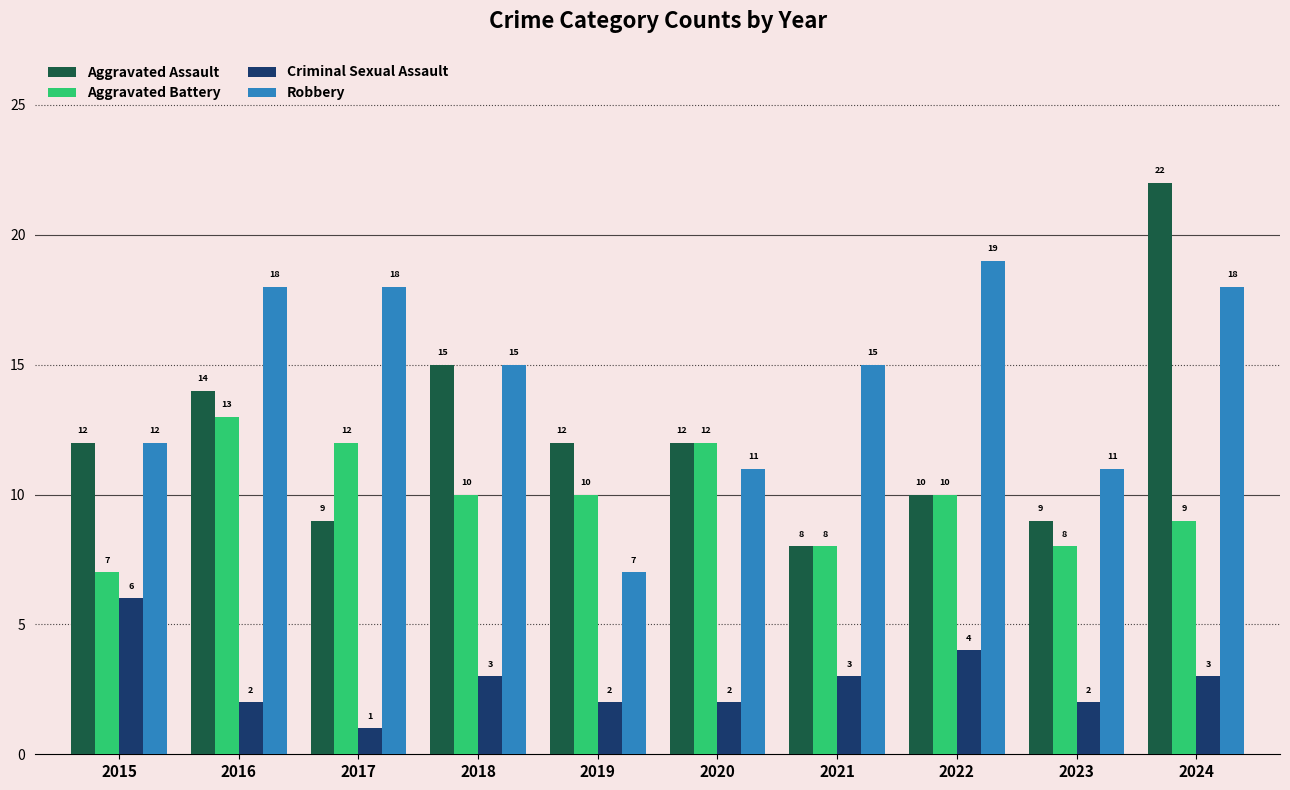

Rank the series by their average value, from highest to lowest.

Robbery, Aggravated Assault, Aggravated Battery, Criminal Sexual Assault